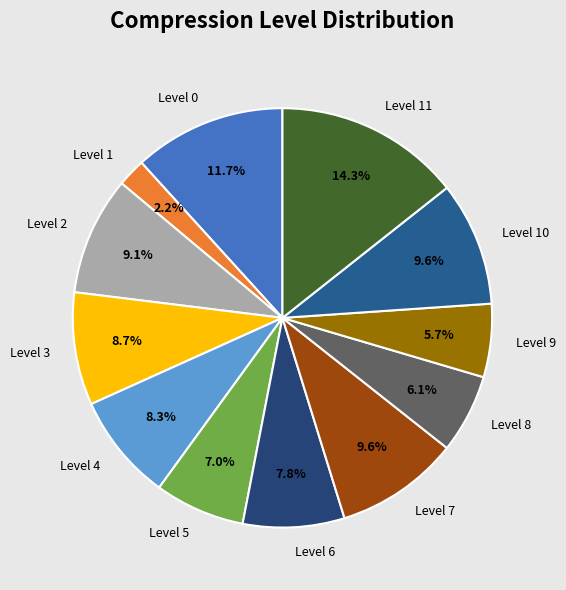

Which slice is the largest?

Level 11